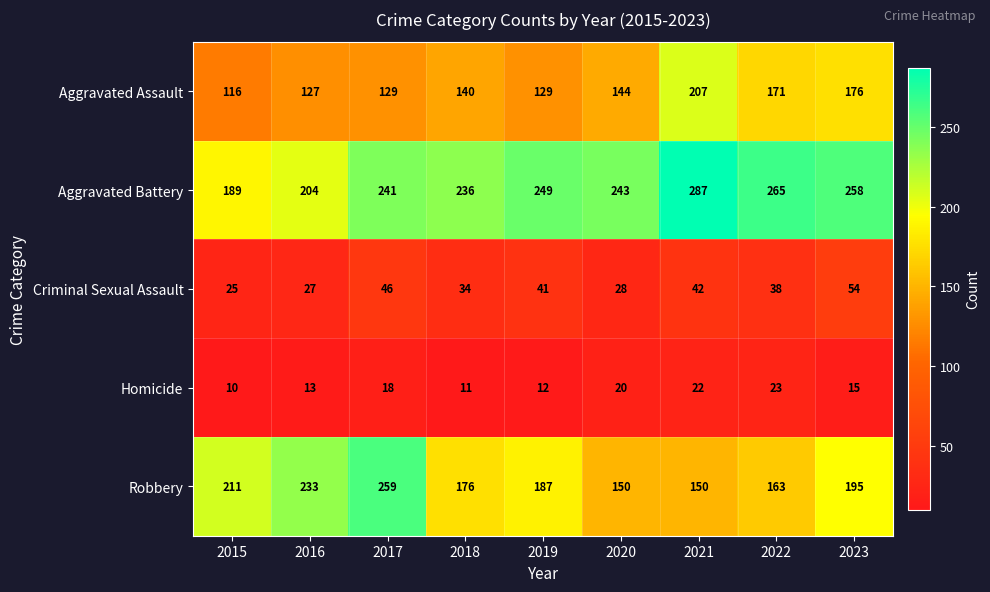

Rank the series by their maximum value, from highest to lowest.

Aggravated Battery, Robbery, Aggravated Assault, Criminal Sexual Assault, Homicide